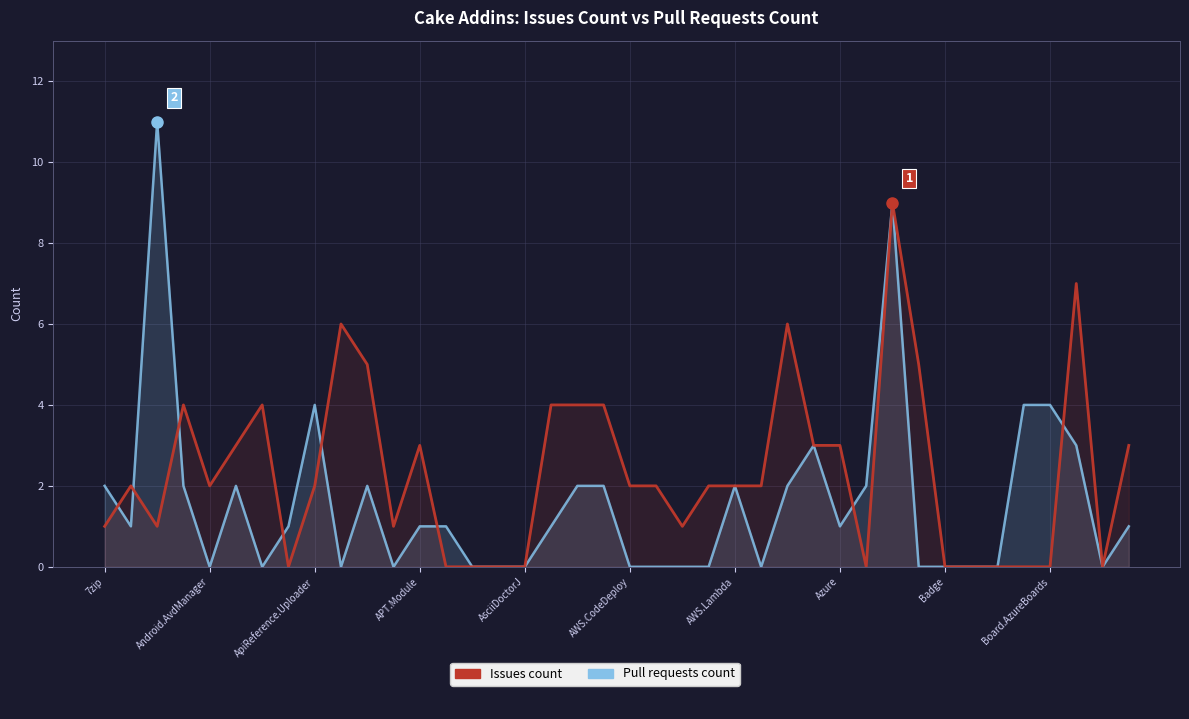

Reading left to right, list all the values displayed in this chart.

Pull requests count: 2	1	11	2	0	2	0	1	4	0	2	0	1	1	0	0	0	1	2	2	0	0	0	0	2	0	2	3	1	2	9	0	0	0	0	4	4	3	0	1
Issues count: 1	2	1	4	2	3	4	0	2	6	5	1	3	0	0	0	0	4	4	4	2	2	1	2	2	2	6	3	3	0	9	5	0	0	0	0	0	7	0	3